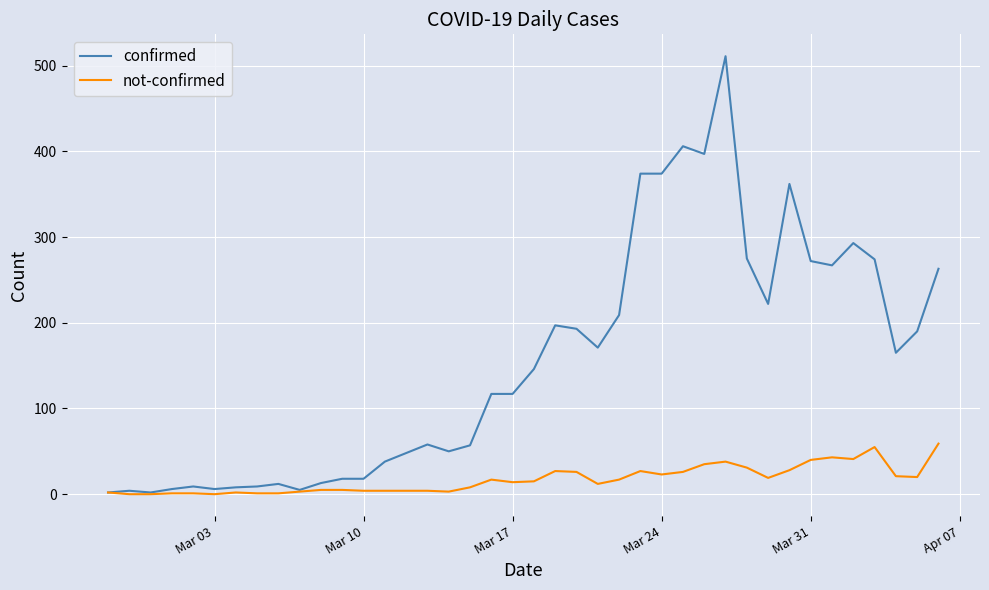

Does the chart display data point markers on the line(s)?

No